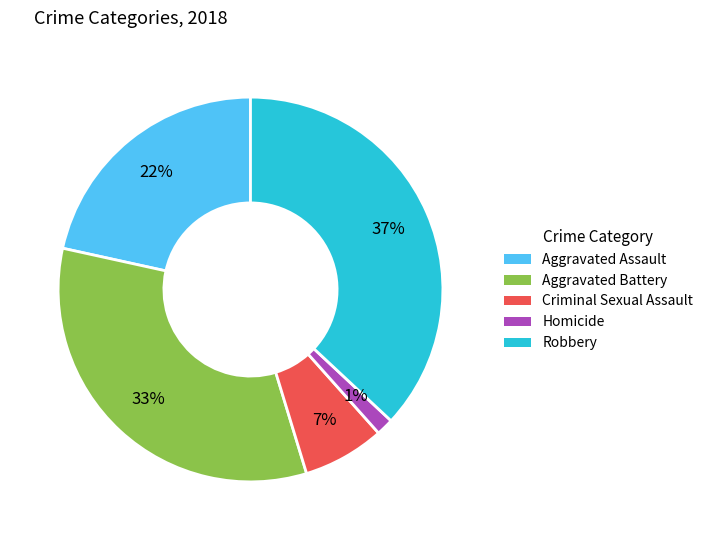

To the nearest percent, what is the combined percentage of Criminal Sexual Assault and Homicide?

8%